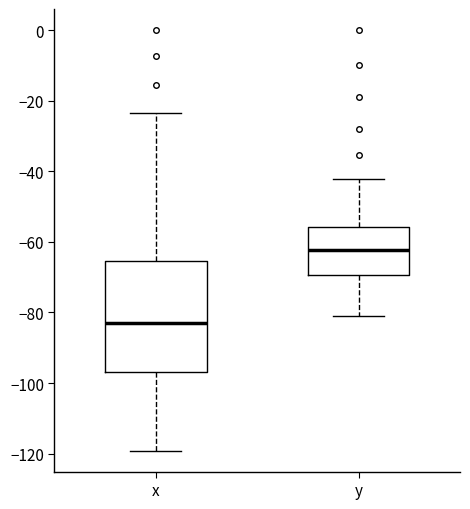

Which box has the lowest median line?

x